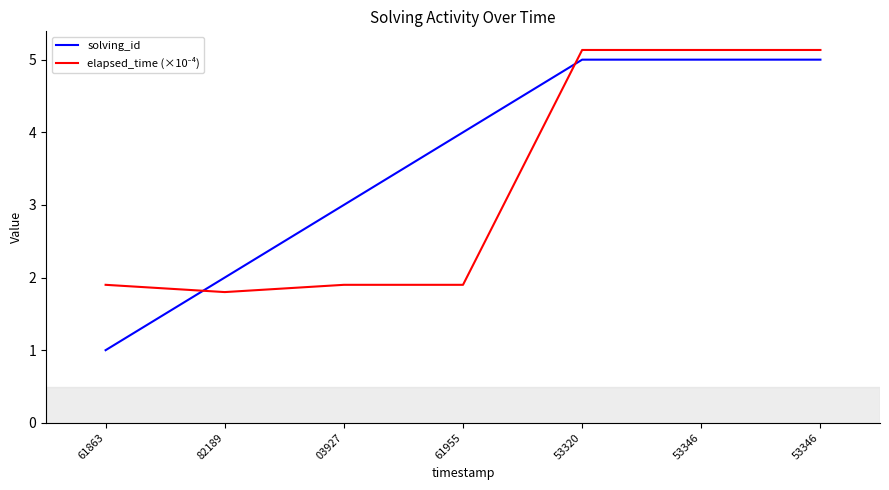

Does the chart display data point markers on the line(s)?

No